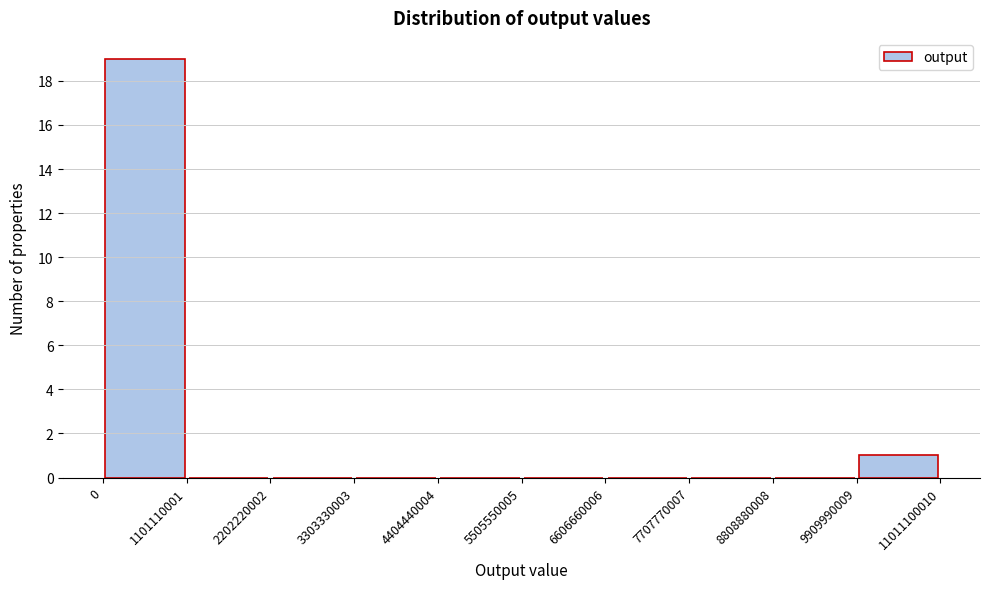

Reading left to right, list every bar in this chart as the range it spans on the x-axis followed by its height. The values are not printed on the chart, so give them approximately, as read against the axis.

0 to 1101110001: 19
1101110001 to 2202220002: 0
2202220002 to 3303330003: 0
3303330003 to 4404440004: 0
4404440004 to 5505550005: 0
5505550005 to 6606660006: 0
6606660006 to 7707770007: 0
7707770007 to 8808880008: 0
8808880008 to 9909990009: 0
9909990009 to 11011100010: 1